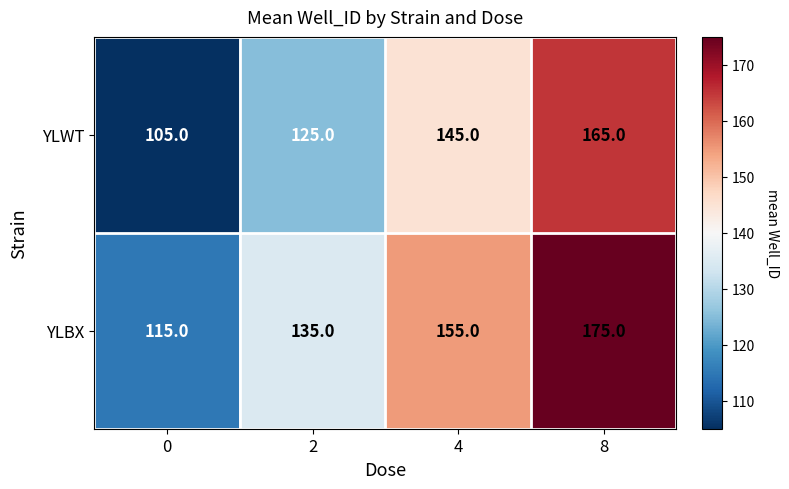

True or false: YLWT has a value of 144 at 0.

False